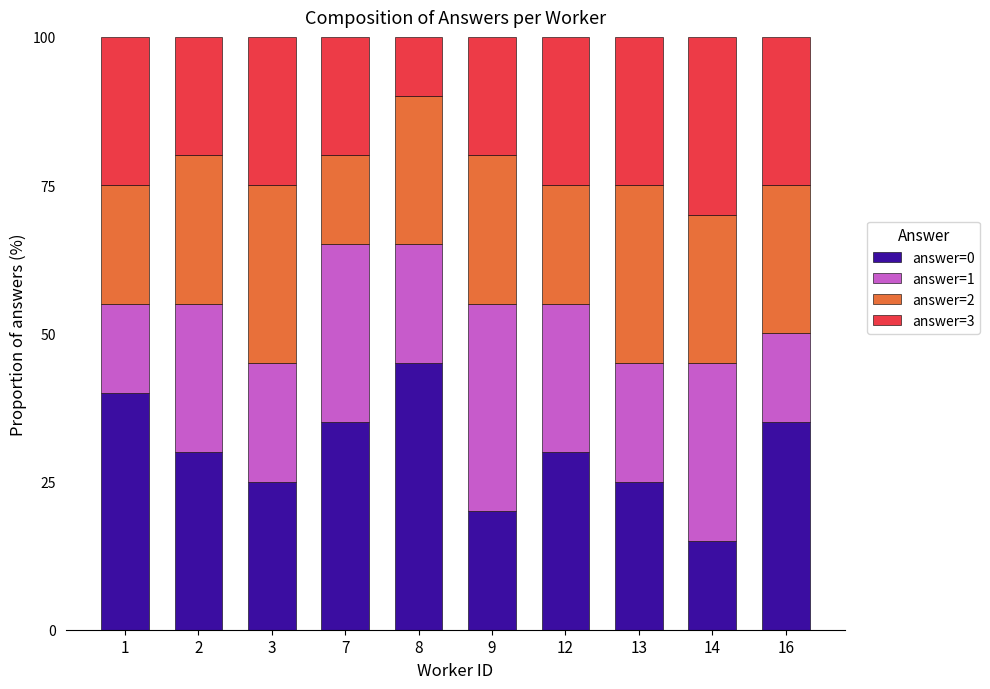

What is the difference between the second highest and minimum values in the answer=0 series?

25